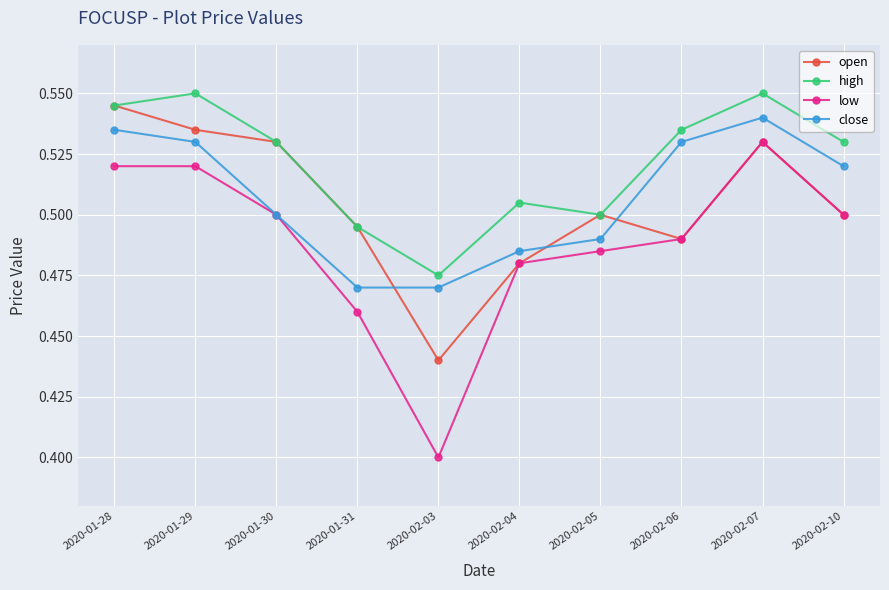

What position from the right is 2020-02-03?

6